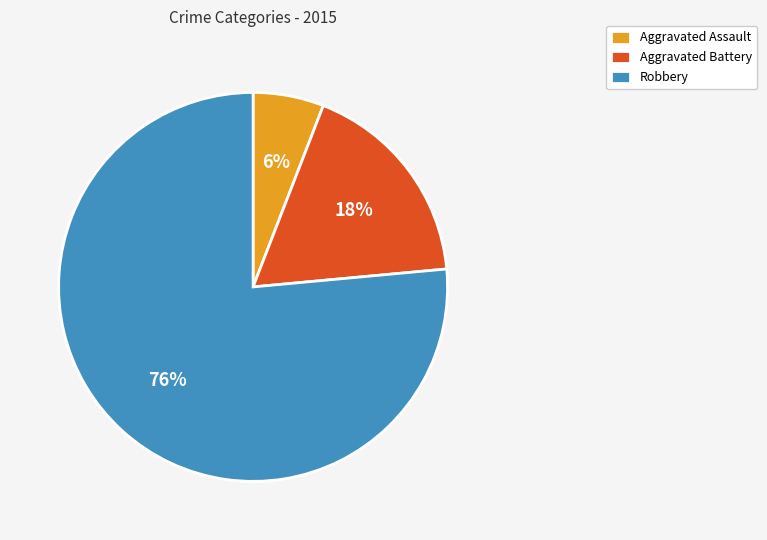

What is the largest slice in the pie chart?

Robbery